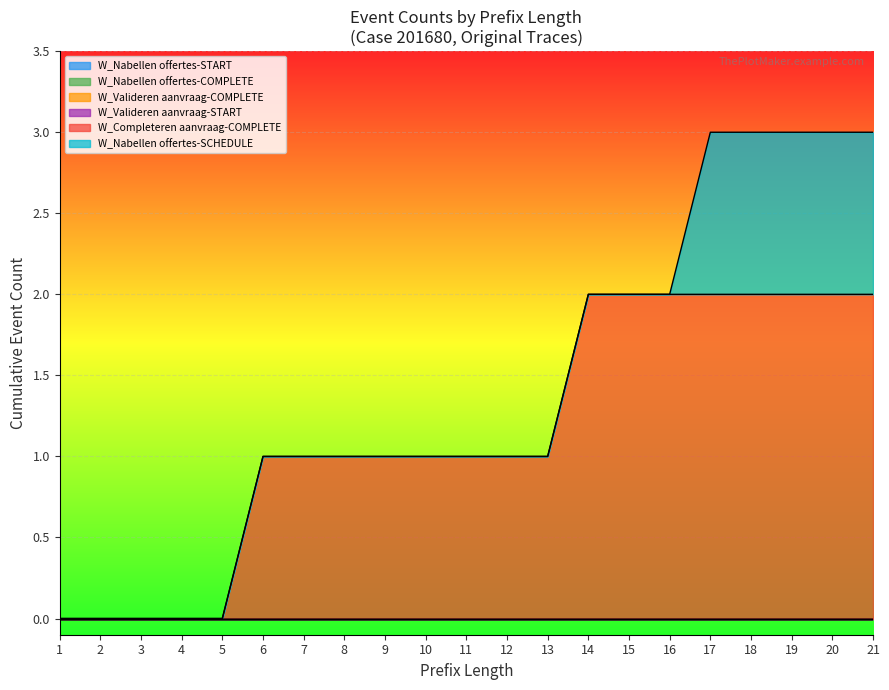

What is the difference between the highest and lowest values at 7?

1